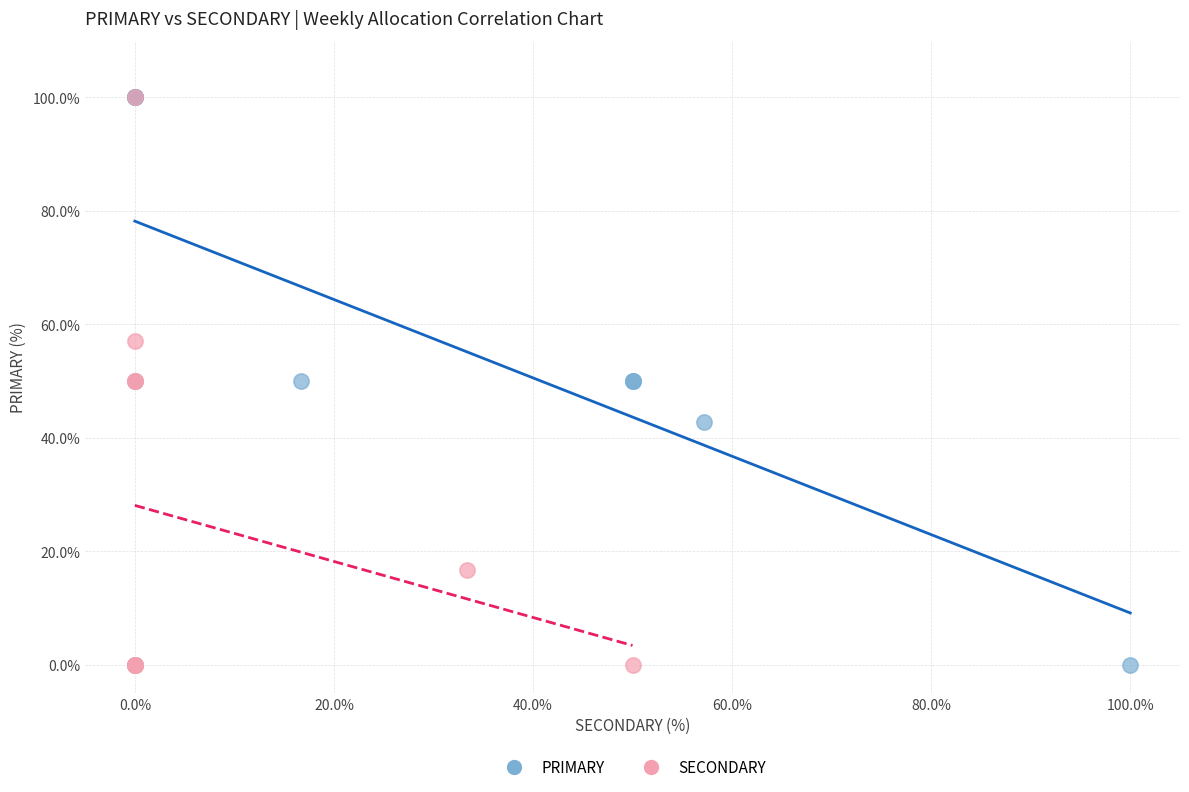

What are all the series names shown in the legend?

PRIMARY, SECONDARY